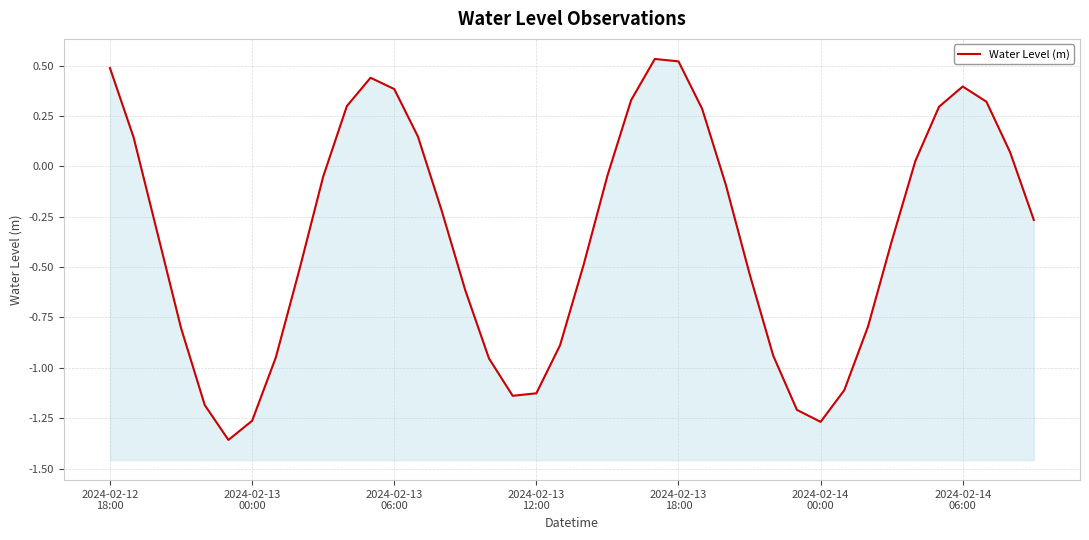

What is the difference between the second highest and minimum values?

1.9